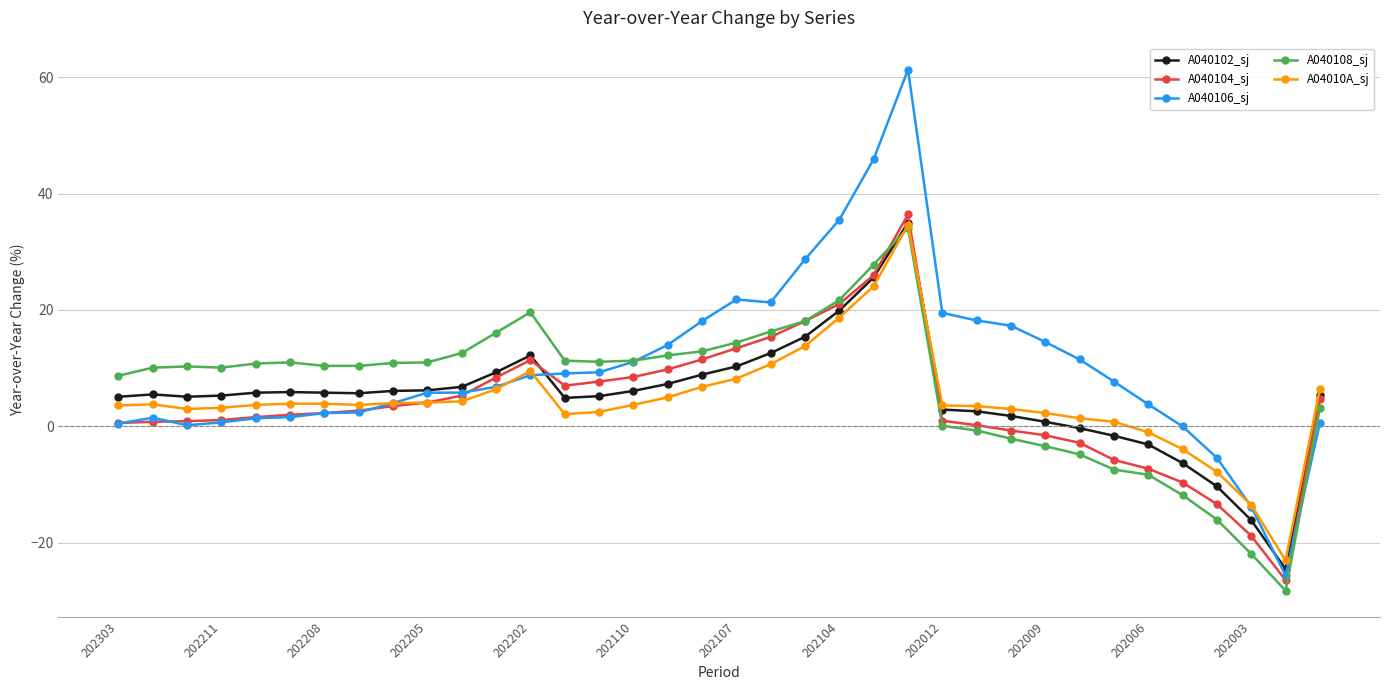

True or false: A040108_sj has more than 0 points higher than both neighbors.

True